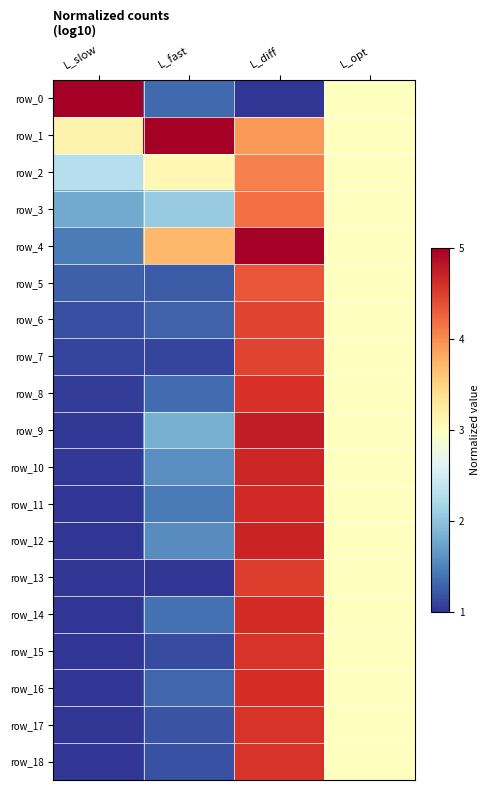

At which category does the chart reach its minimum across all series?

L_diff